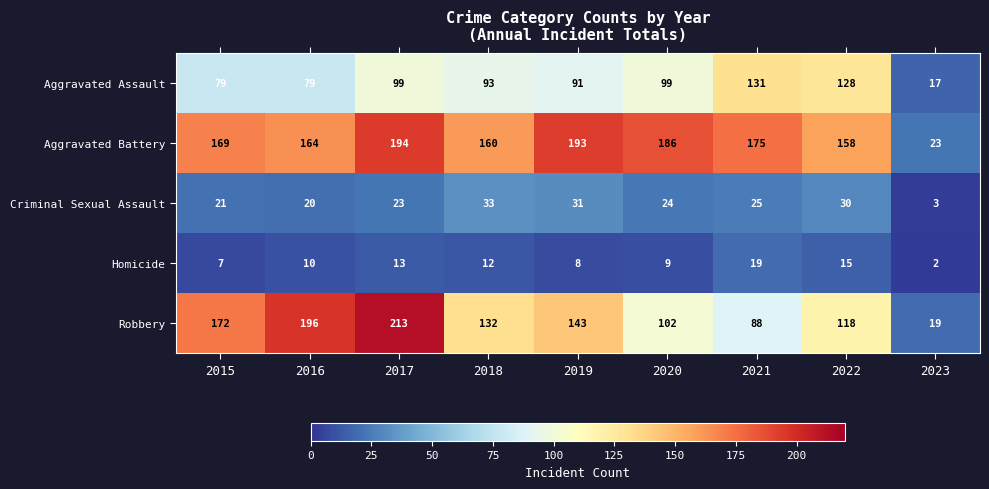

What is the difference between the maximum and minimum values in the Aggravated Battery series?

171